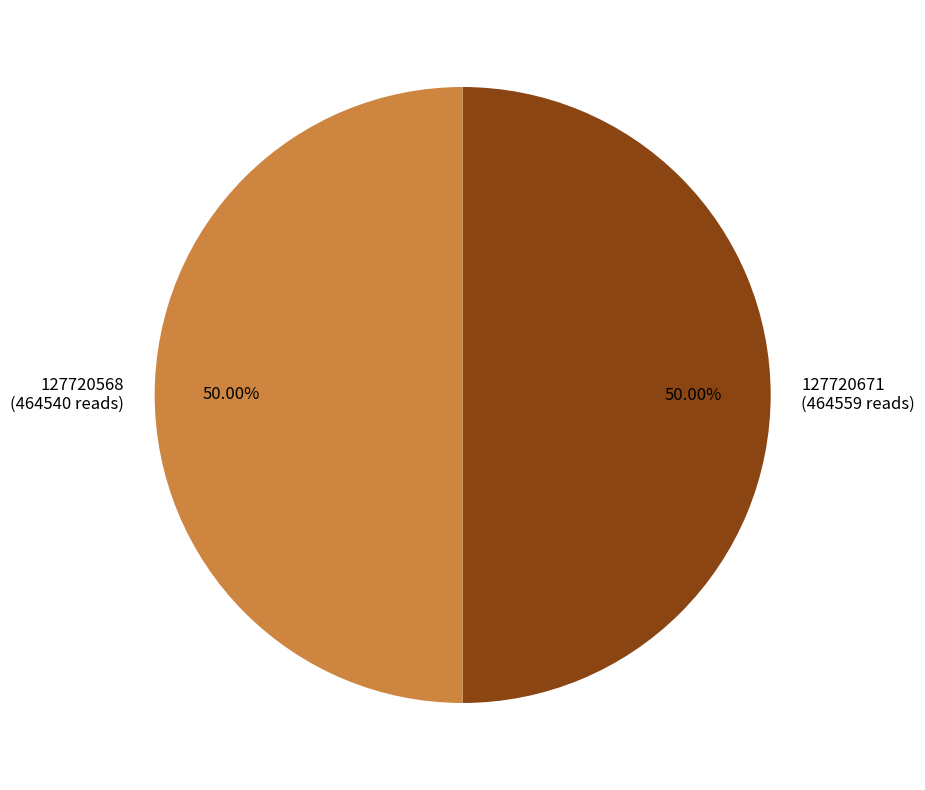

Combined, do 127720568 and 127720671 account for over 50%?

Yes